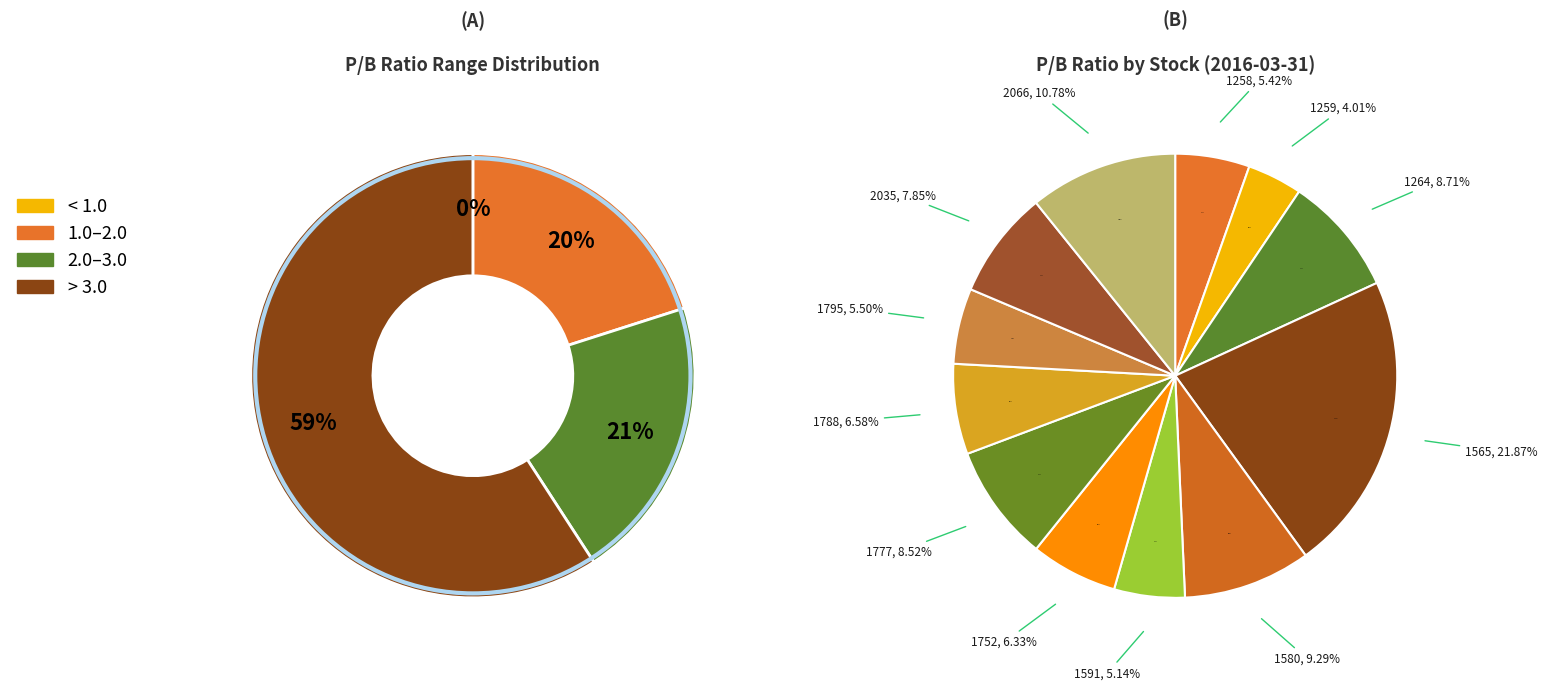

Combined, do 1777 生泰 and 1591 駿吉-KY account for over 50%?

No